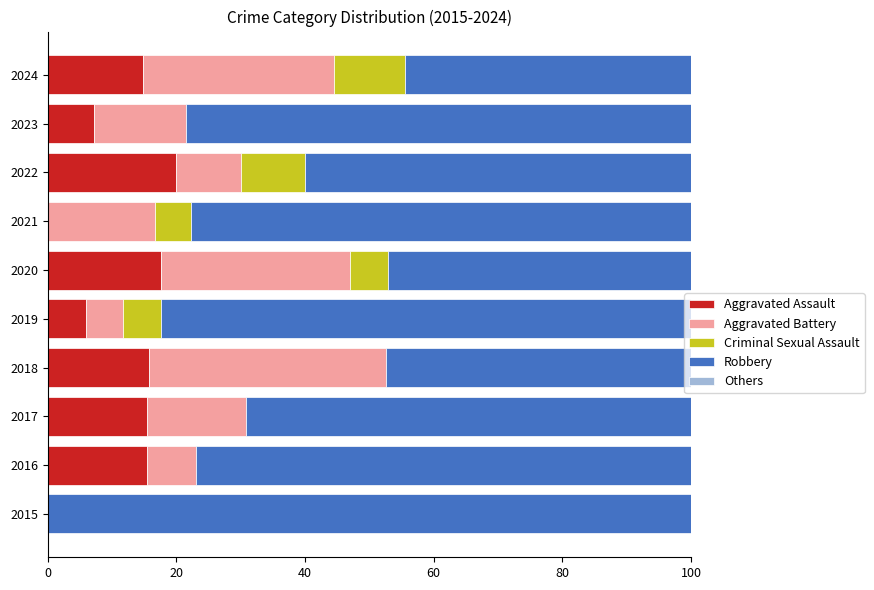

What is the total value across all series at 2020?

100.0